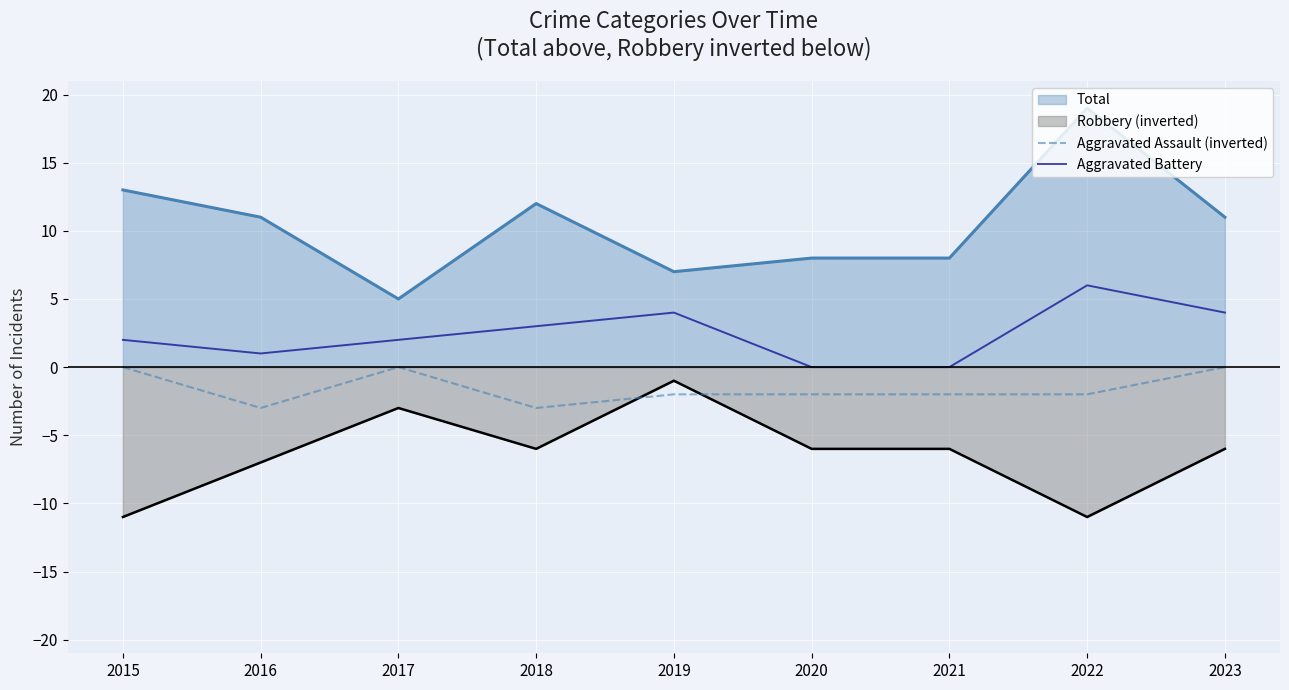

At how many categories does at least one series exceed 3?

9